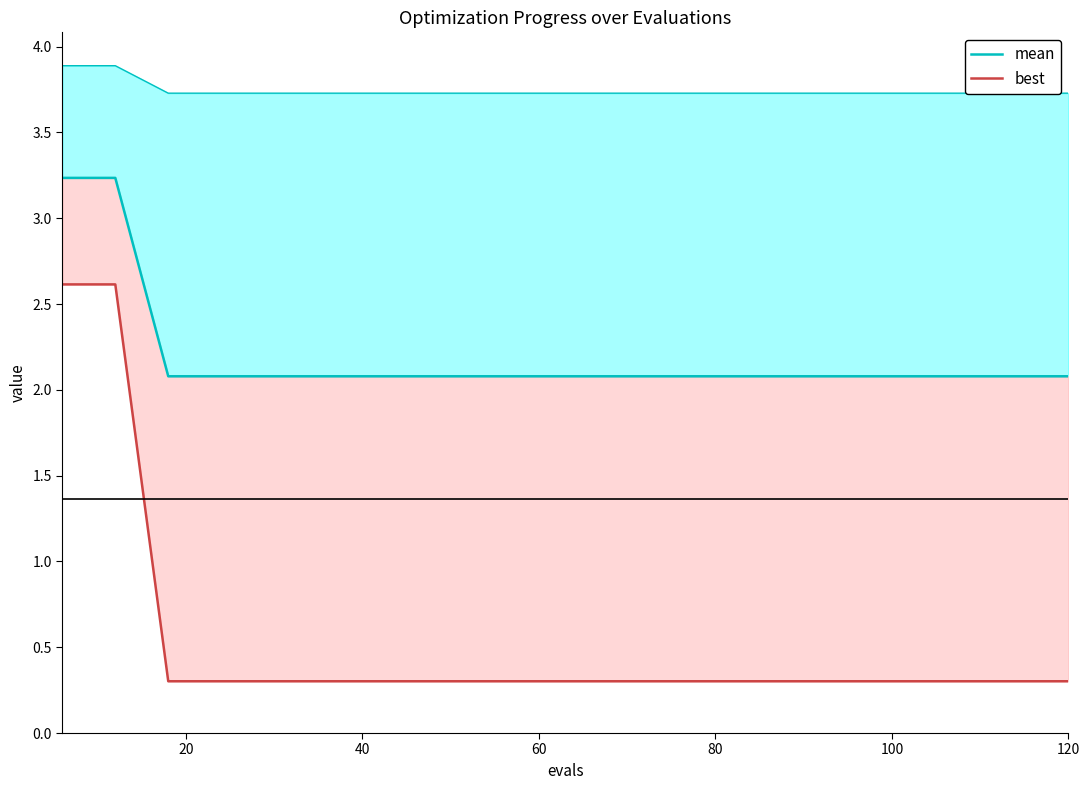

Does the chart display data point markers on the line(s)?

No